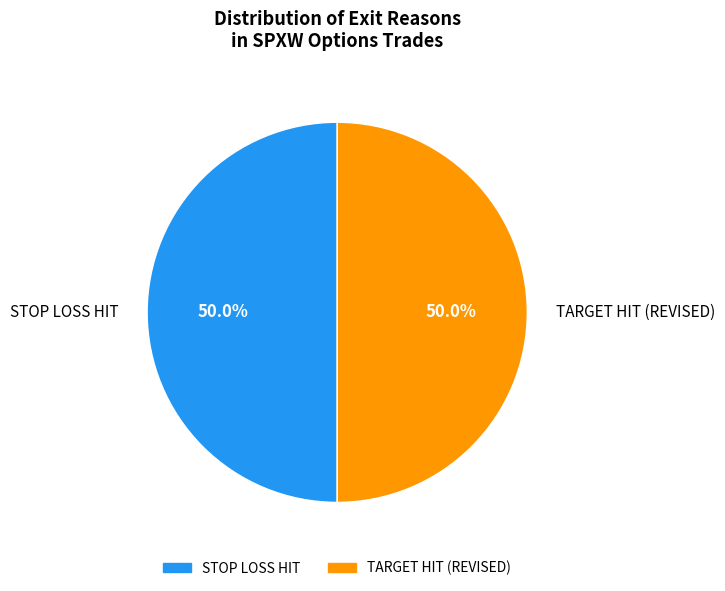

How many slices are in this pie chart?

2